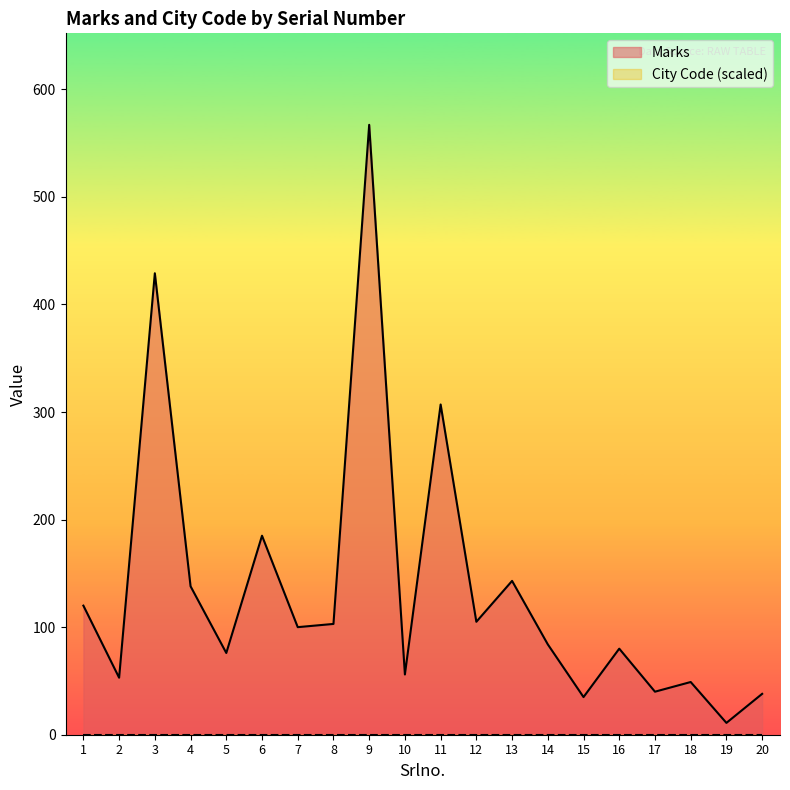

What is the sum of the values at 19 and 6?

196